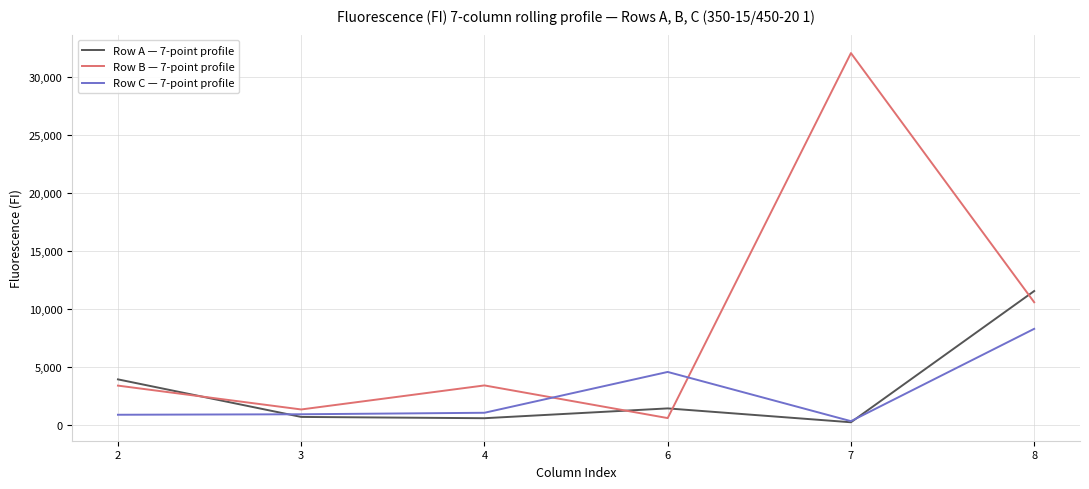

Which series has the widest spread of values?

Row B — 7-point profile